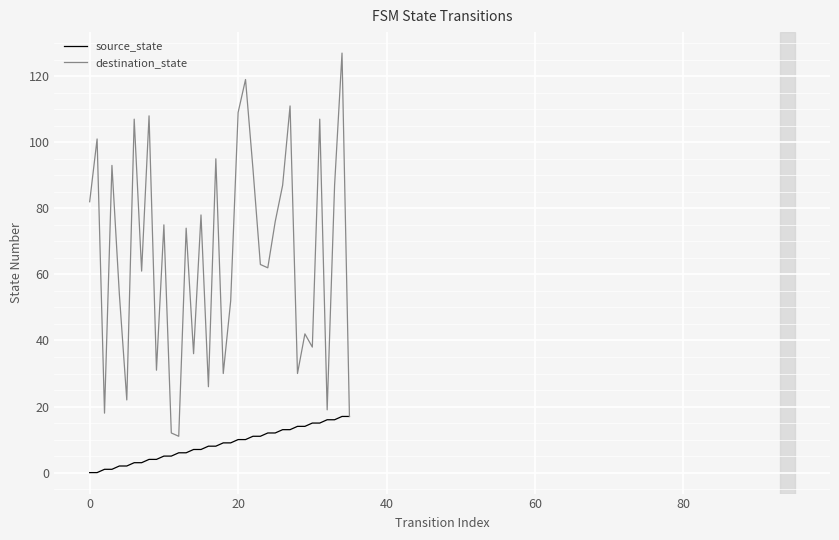

Which series has the largest total across all categories?

destination_state